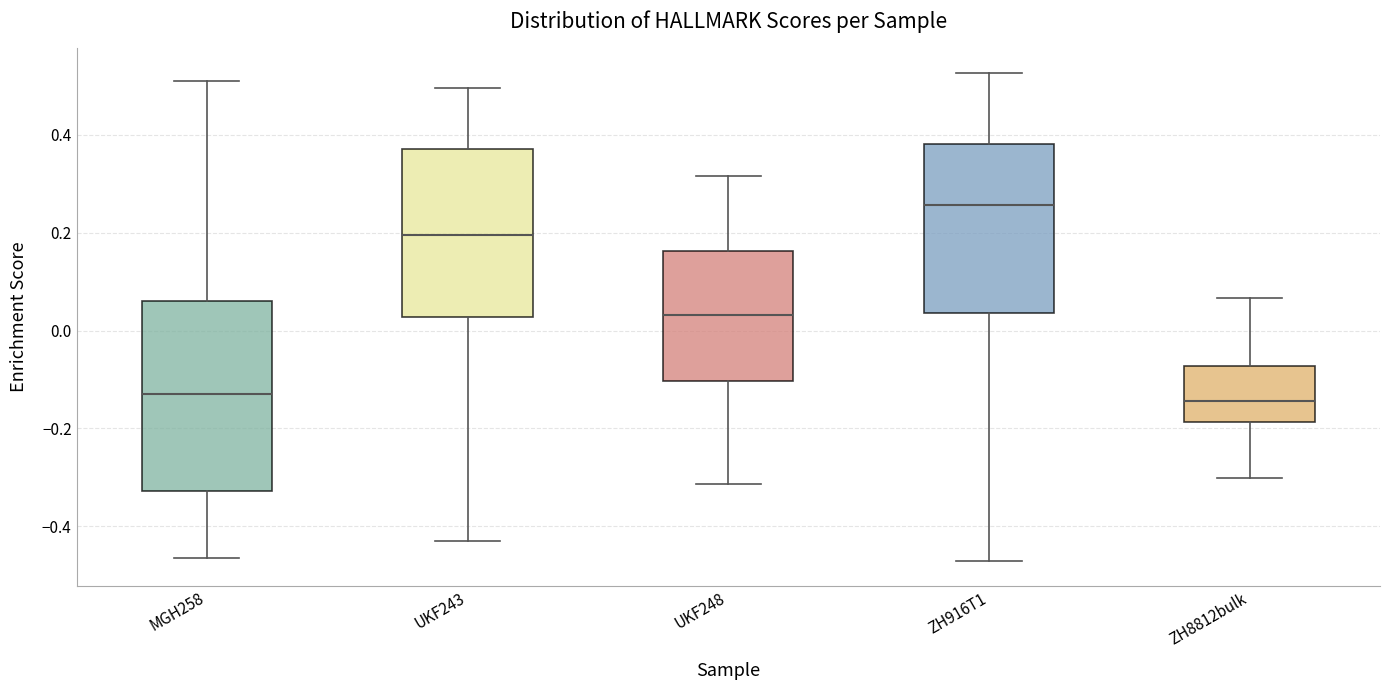

Which box is the tallest, from its lower edge to its upper edge?

MGH258